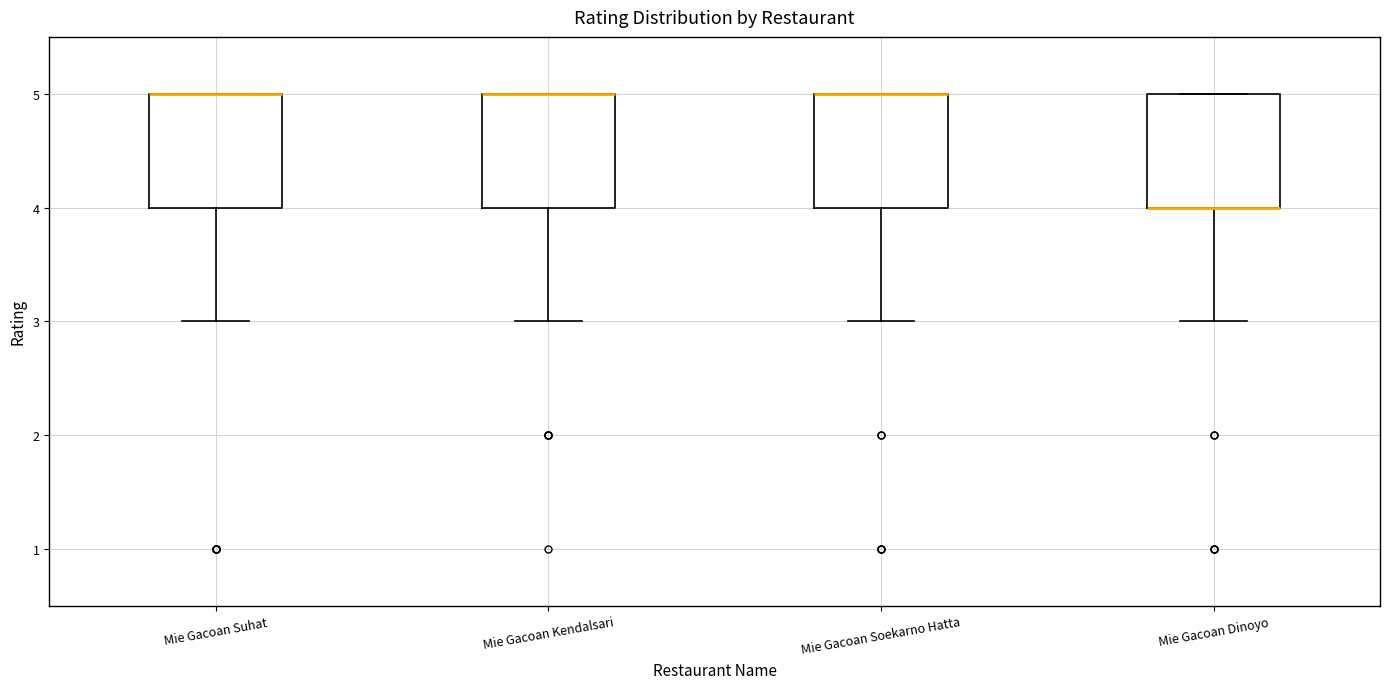

Where does the lower whisker of the box for Mie Gacoan Suhat end on the y-axis? The values are not printed on the chart, so give them approximately, as read against the axis.

3